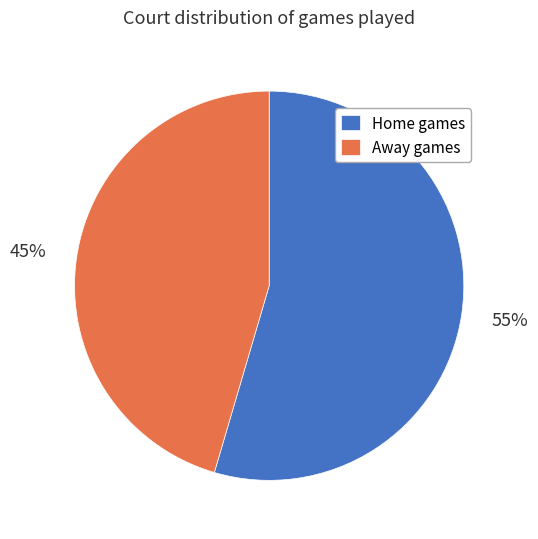

True or false: Away games accounts for 45% of the total.

True